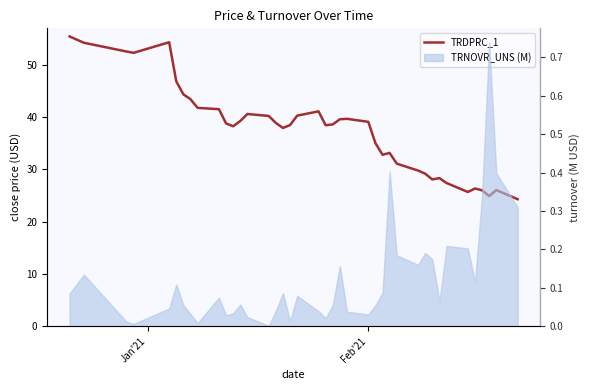

How many interior local peaks (higher than both neighbors) does the data have?

8